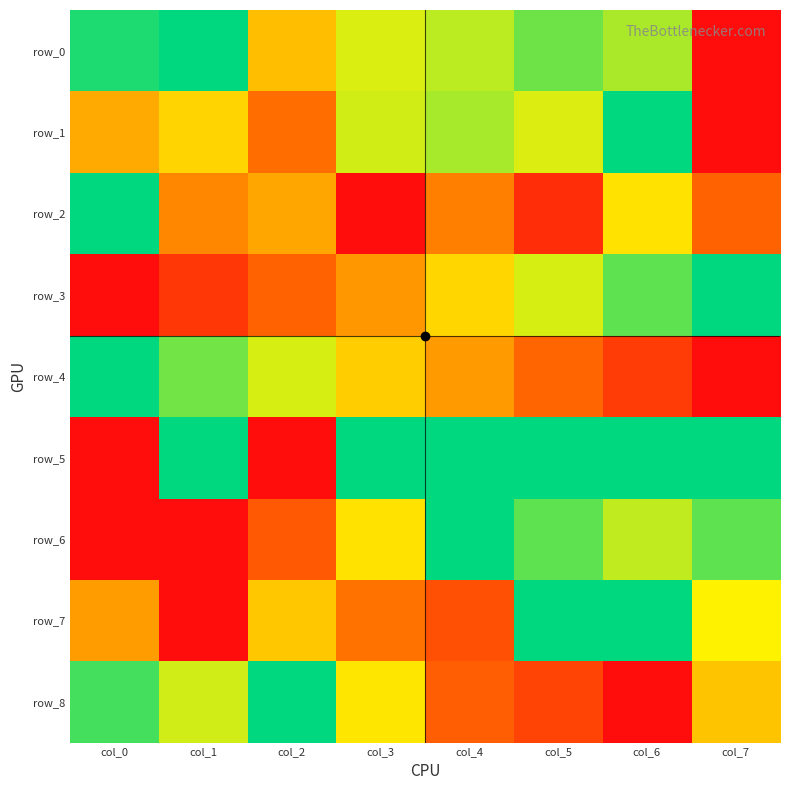

Reading left to right, list all the values displayed in this chart.

row_0: 1.0	1.0	0.5	0.7	0.8	0.9	0.8	0.0
row_1: 0.5	0.6	0.3	0.7	0.8	0.7	1.0	0.0
row_2: 1.0	0.4	0.5	0.0	0.4	0.1	0.6	0.3
row_3: 0.0	0.1	0.3	0.4	0.6	0.7	0.9	1.0
row_4: 1.0	0.8	0.7	0.6	0.4	0.3	0.2	0.0
row_5: 0.0	1.0	0.0	1.0	1.0	1.0	1.0	1.0
row_6: 0.0	0.0	0.3	0.6	1.0	0.9	0.7	0.9
row_7: 0.4	0.0	0.6	0.3	0.2	1.0	1.0	0.7
row_8: 0.9	0.7	1.0	0.6	0.3	0.2	0.0	0.5